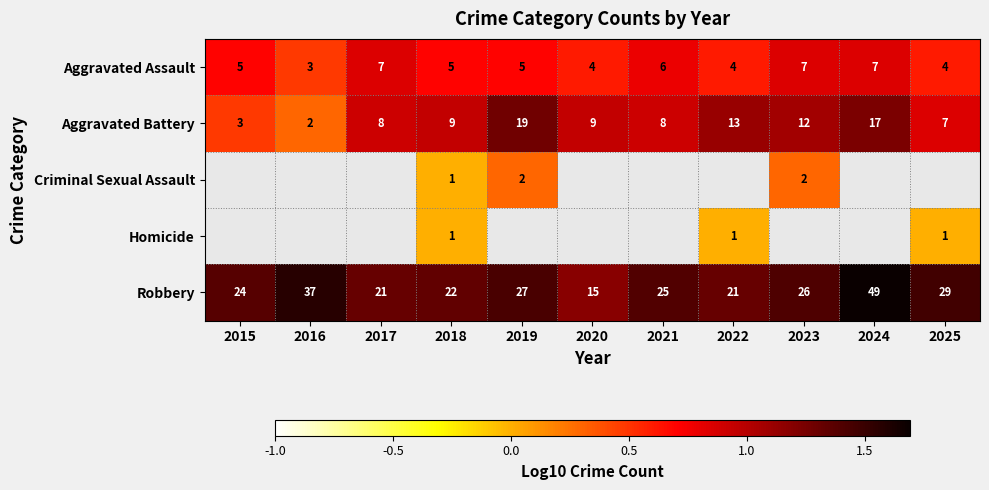

How many data points in Robbery are less than 25?

5